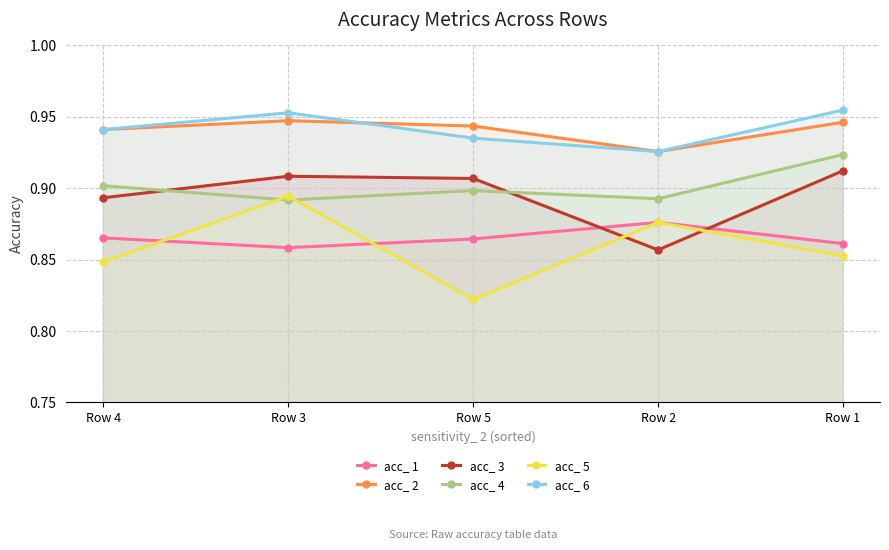

Does the chart have visible grid lines?

Yes